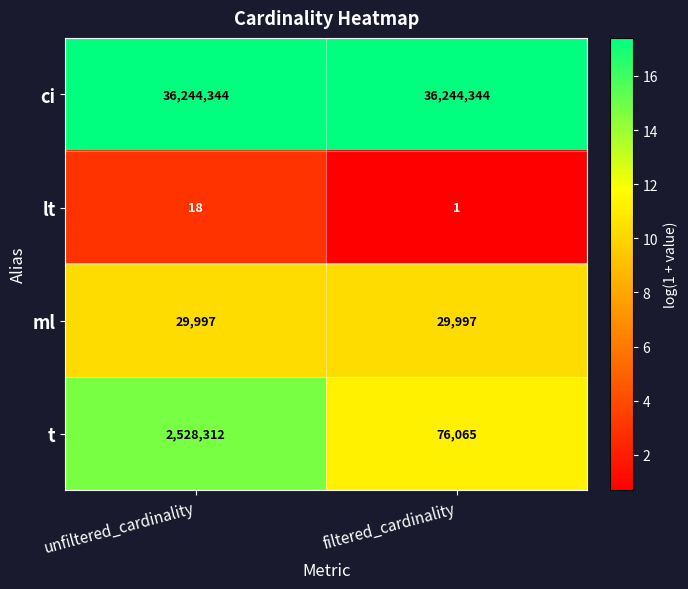

What is the maximum value shown in the chart?

36244344